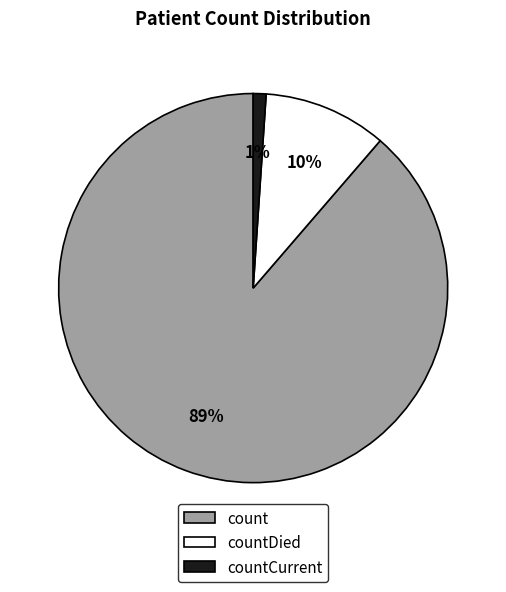

To the nearest percent, what is the average slice percentage?

33%